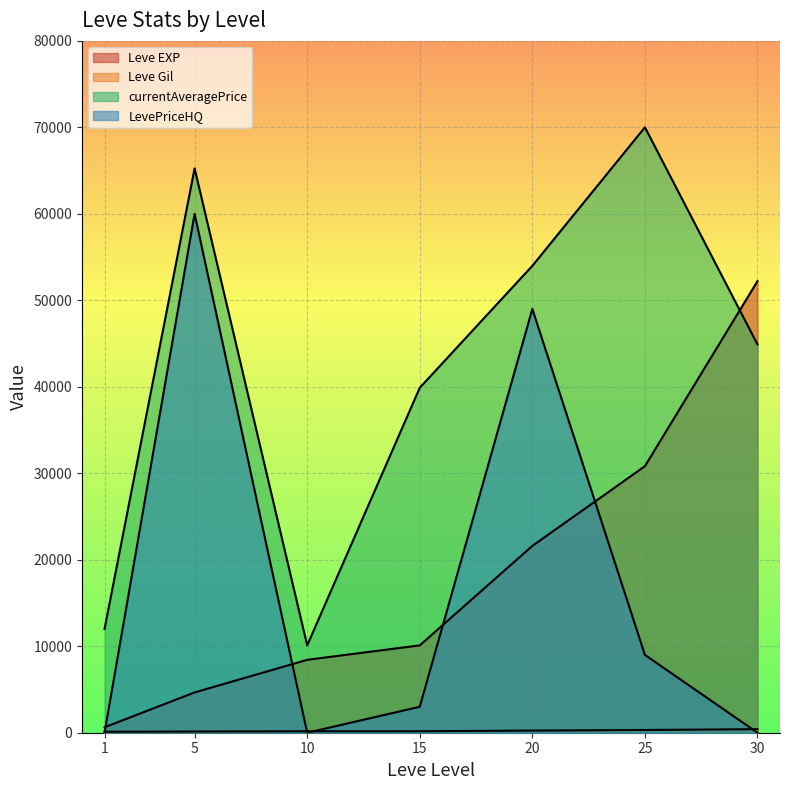

Reading left to right, extract all data points from this chart.

Leve EXP: 630	4660	8430	10100	21600	30820	52220
Leve Gil: 112	140	170	174	248	317	410
currentAveragePrice: 12004	65249	10101	39888	53988	70007	44900
LevePriceHQ: 0	59999	0	3000	49000	9000	0